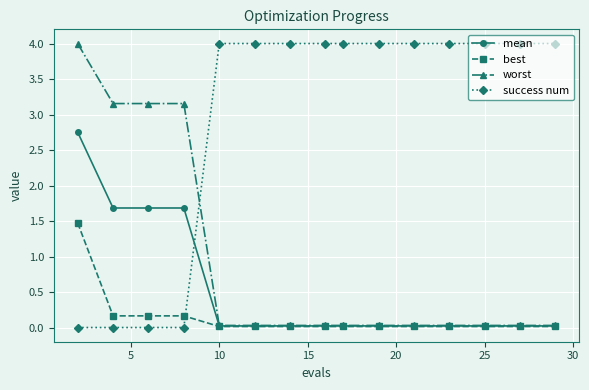

At how many categories does at least one series exceed 3?

15